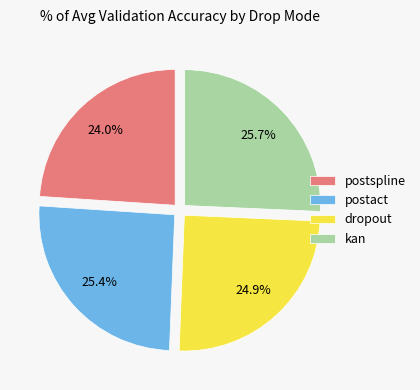

Is there any slice that represents more than half of the pie?

No